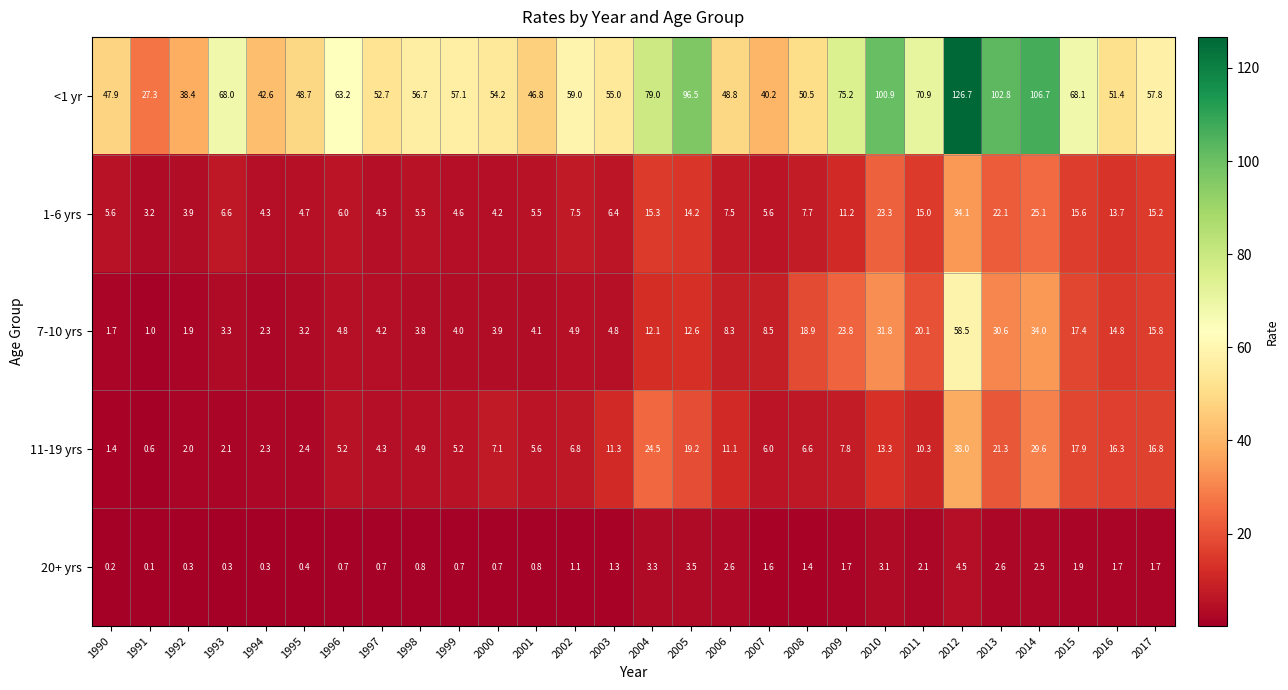

Which category has the lowest value in the 1-6 yrs series?

1991